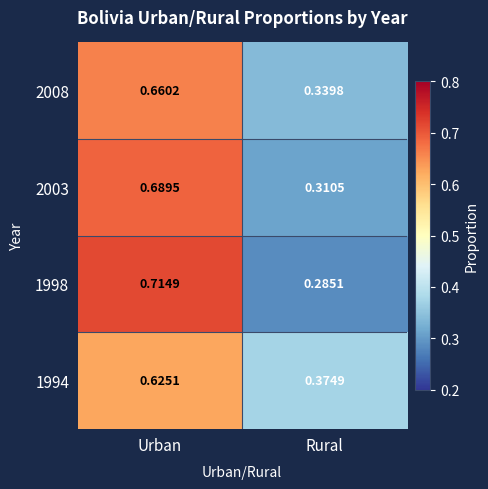

At which label is 2003 closest to 0?

Rural